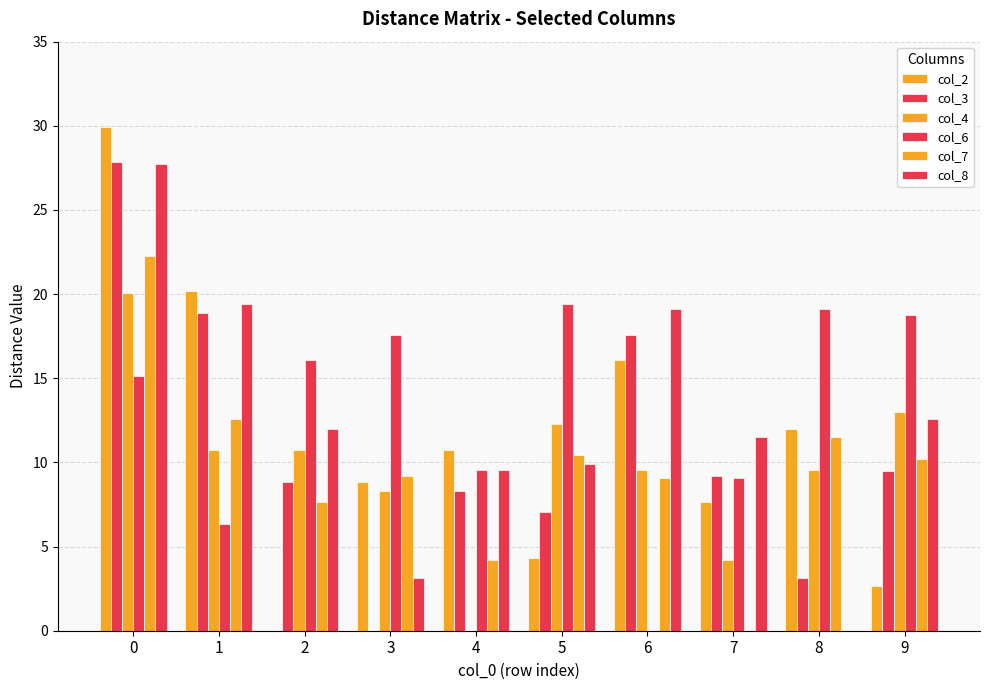

The col_2 series shows 3.9 at 9. True or false?

False